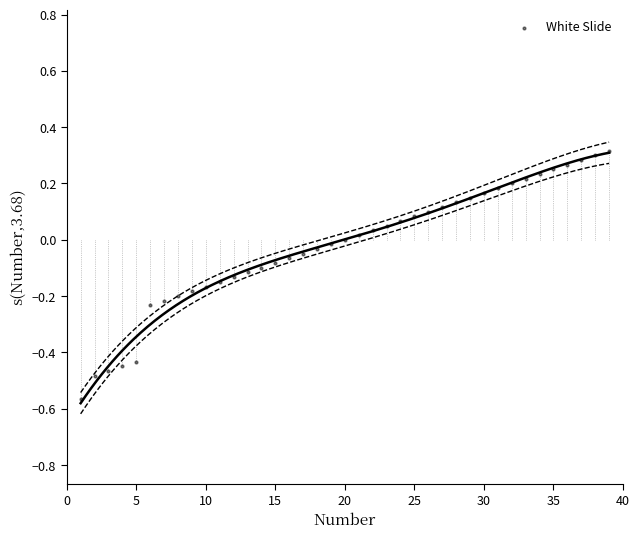

What is the range of Y values (max minus min)?

0.9